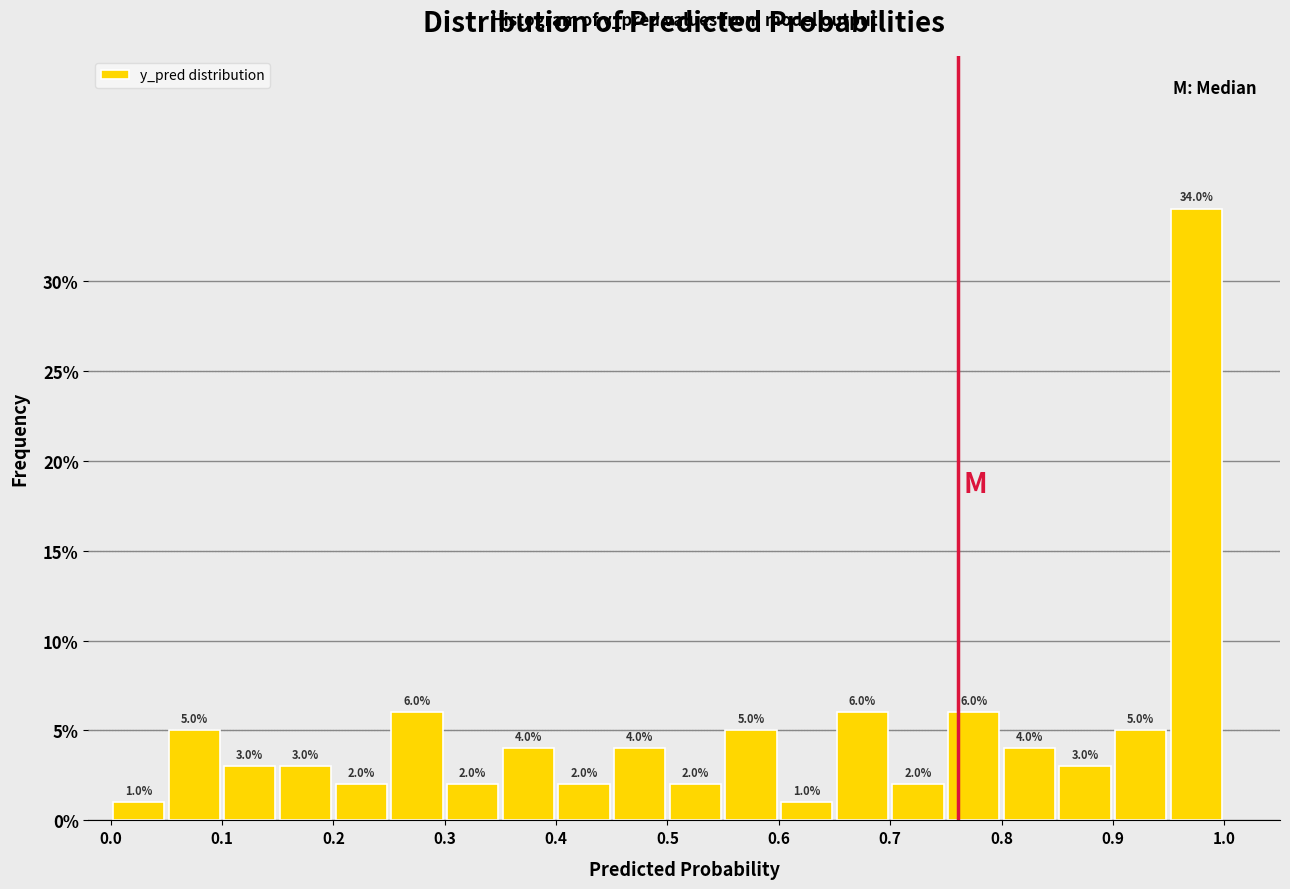

How tall is the bar that spans 0.40 to 0.45 on the x-axis?

2.0